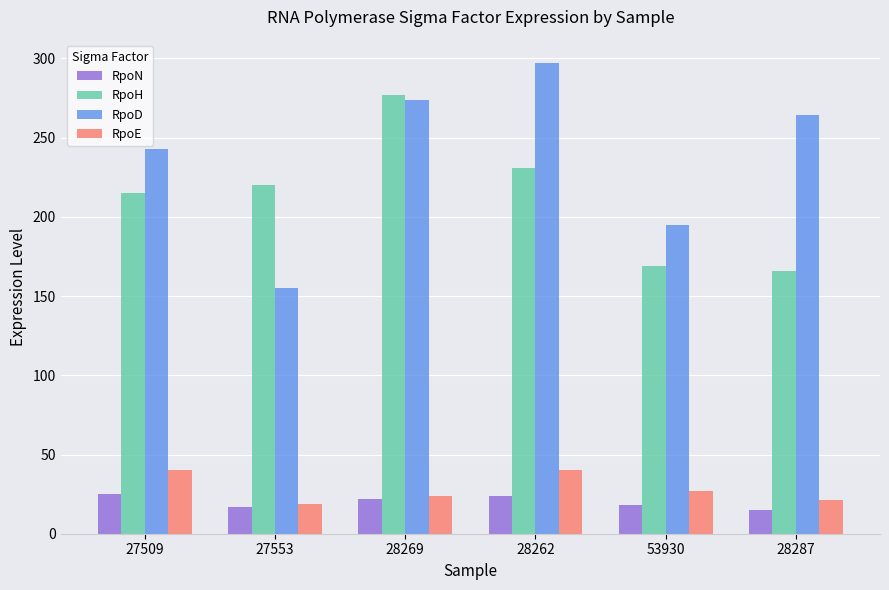

What is the value of the RpoE bar at the 3rd from the left?

24